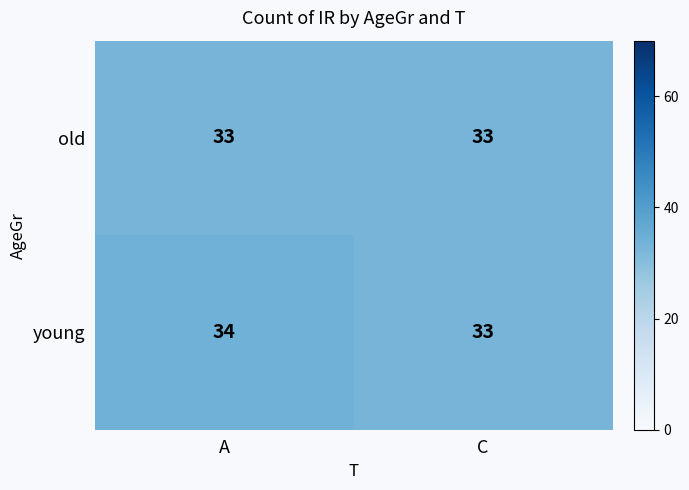

The value of old at A is 33. True or false?

True